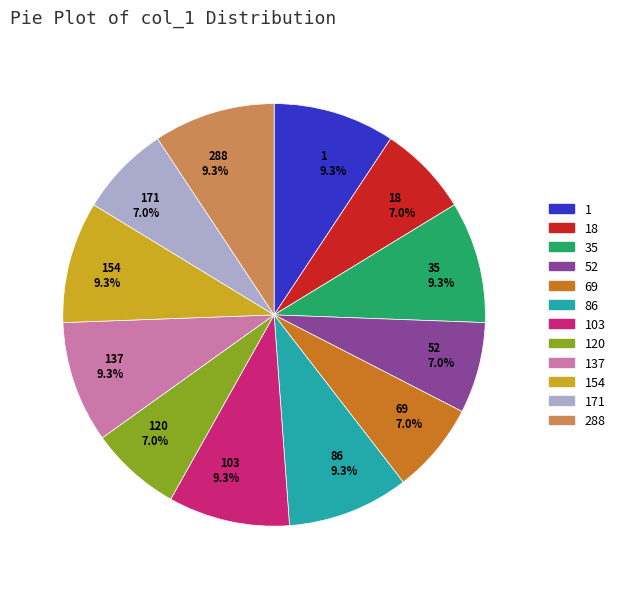

How many segments does this pie chart have?

12